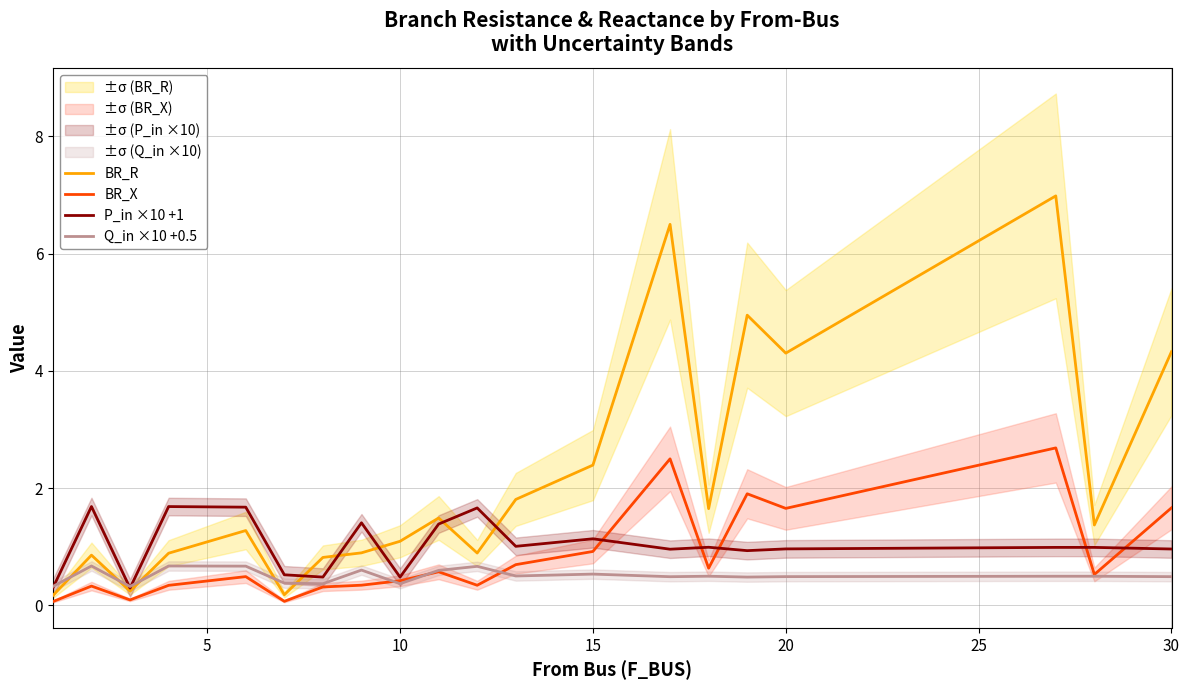

What is the maximum value for BR_X?

2.7